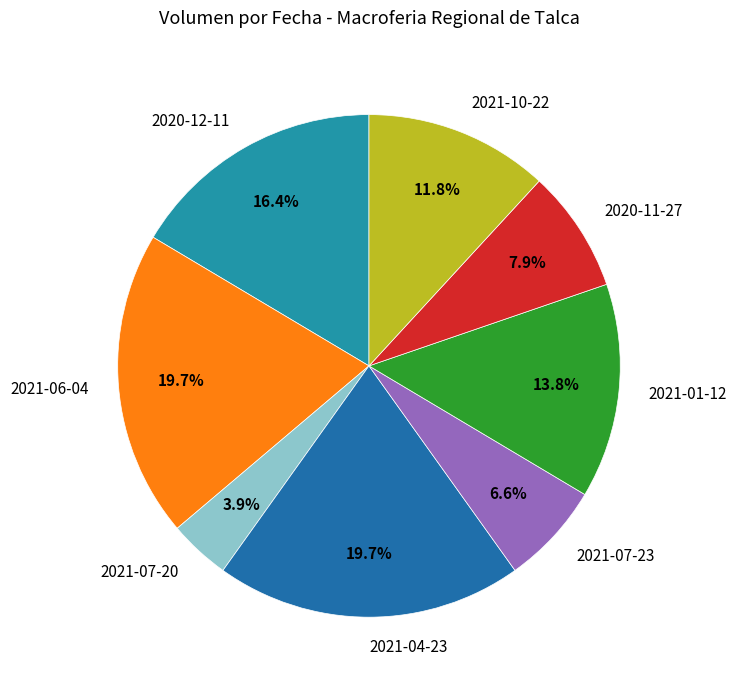

Approximately how many times larger is the value at 2021-04-23 compared to 2021-01-12?

1.4